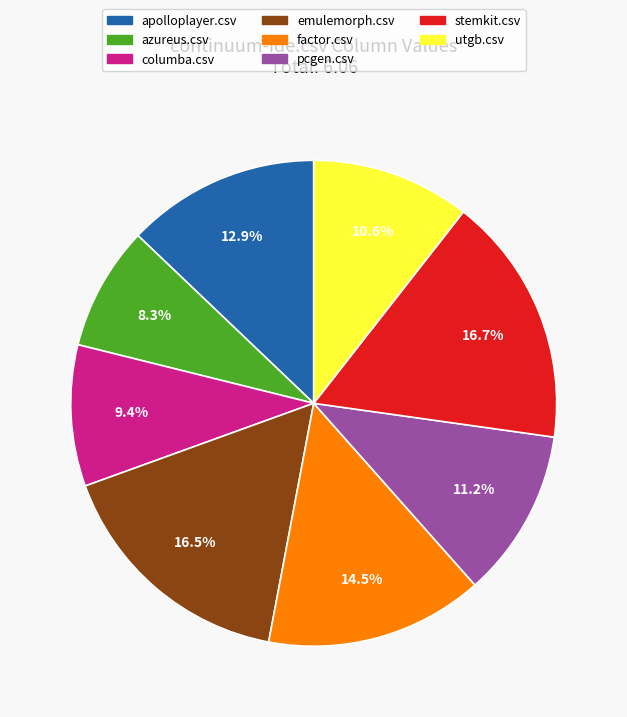

What percentage is the apolloplayer.csv slice, to the nearest percent?

13%